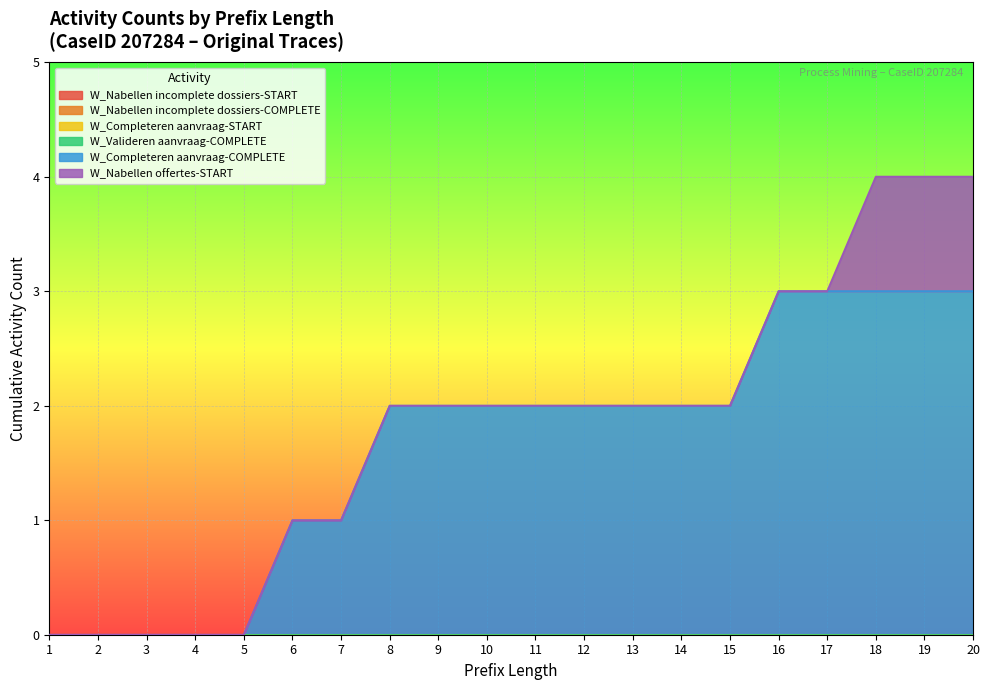

Between 2 and 14, which series saw the biggest shift?

W_Completeren aanvraag-COMPLETE